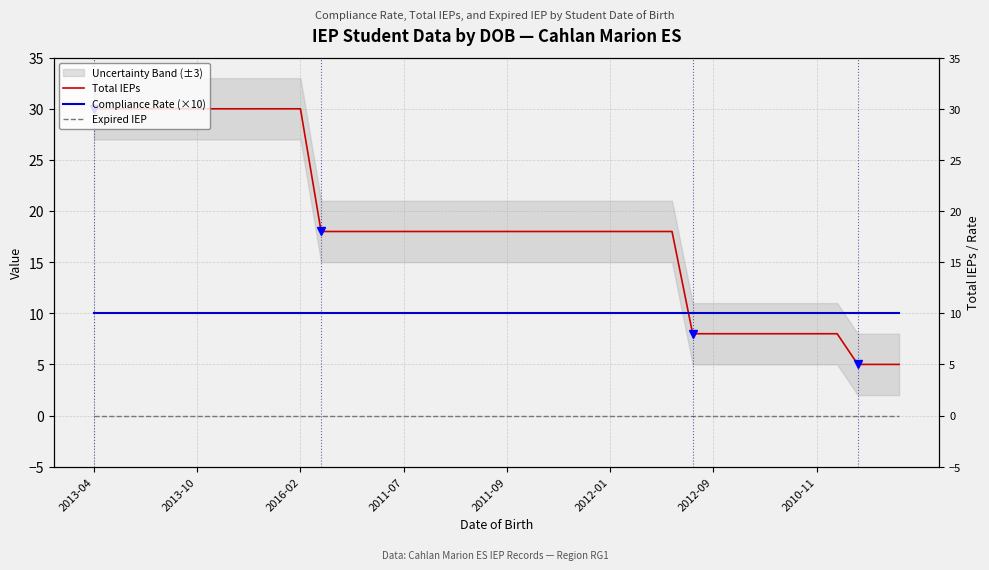

True or false: Expired IEP has a value of 0 at 2011-09.

True